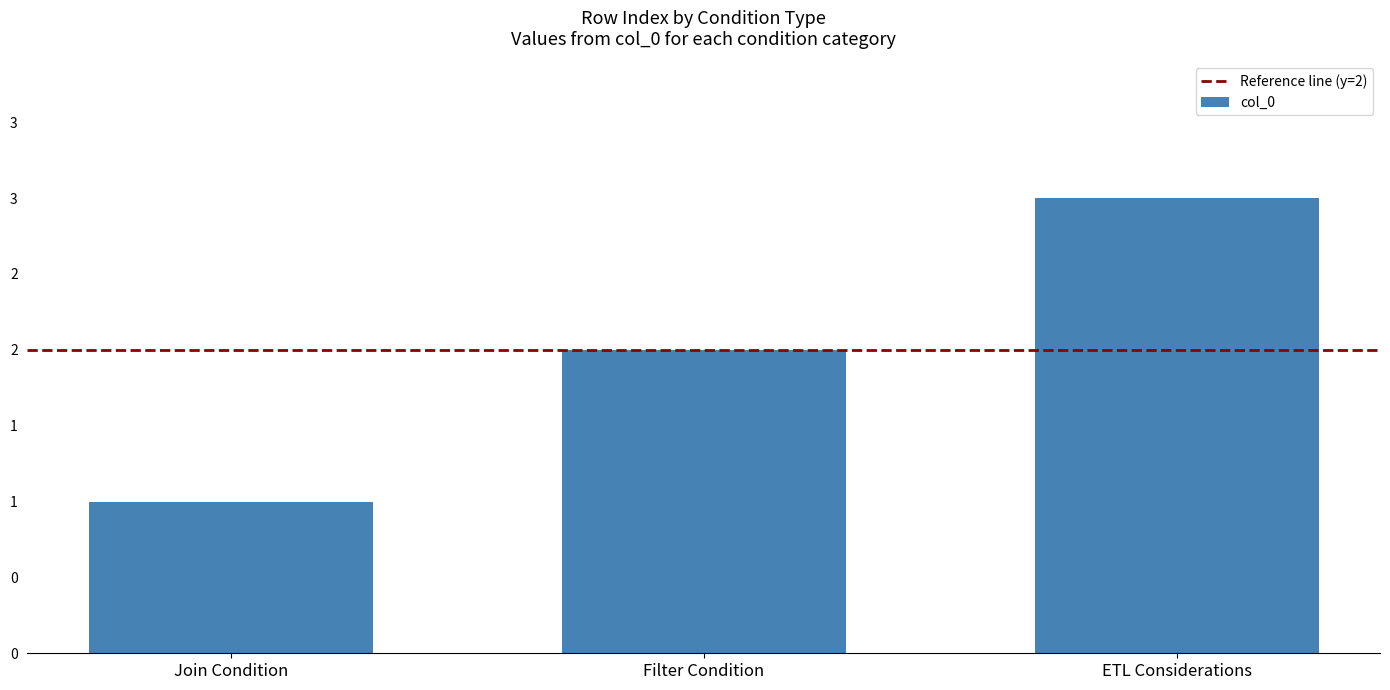

What is the value of the 2nd bar from the left?

2